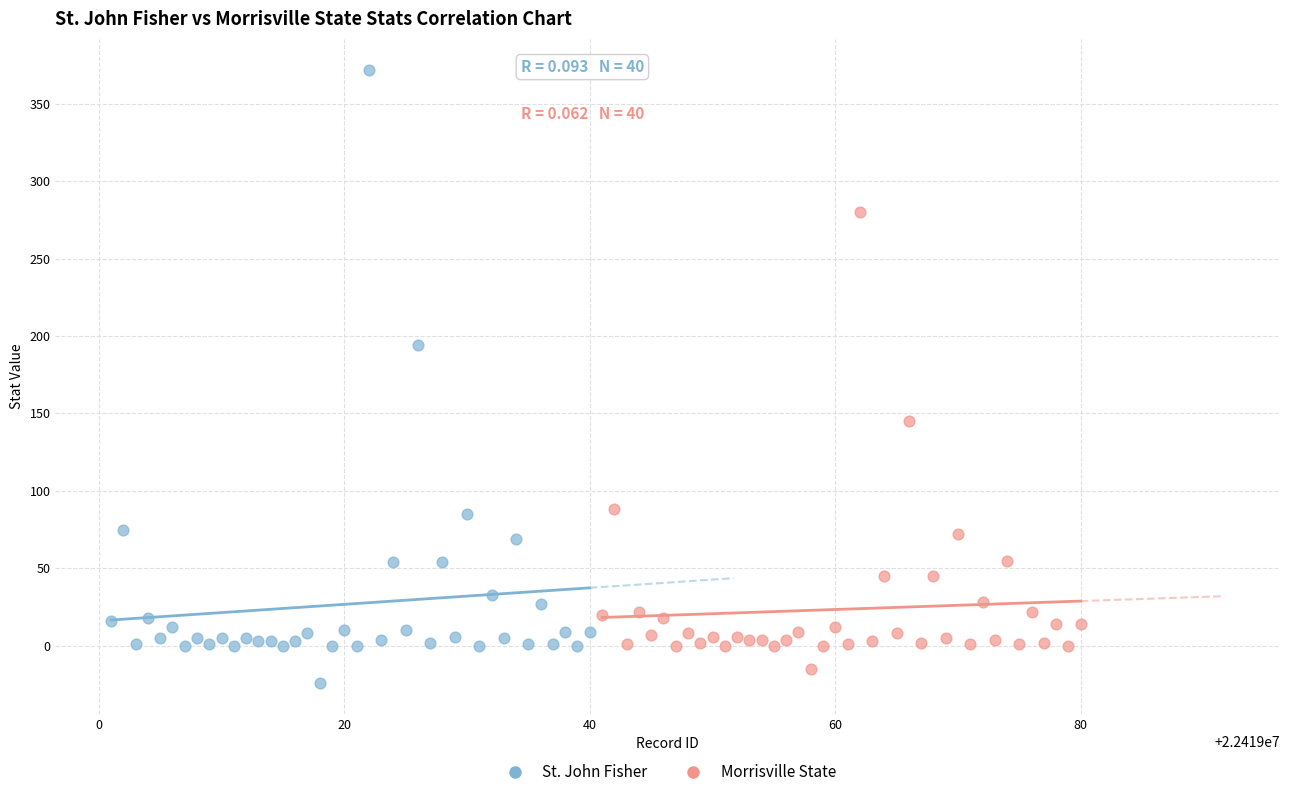

Which series contains the highest Y value?

St. John Fisher